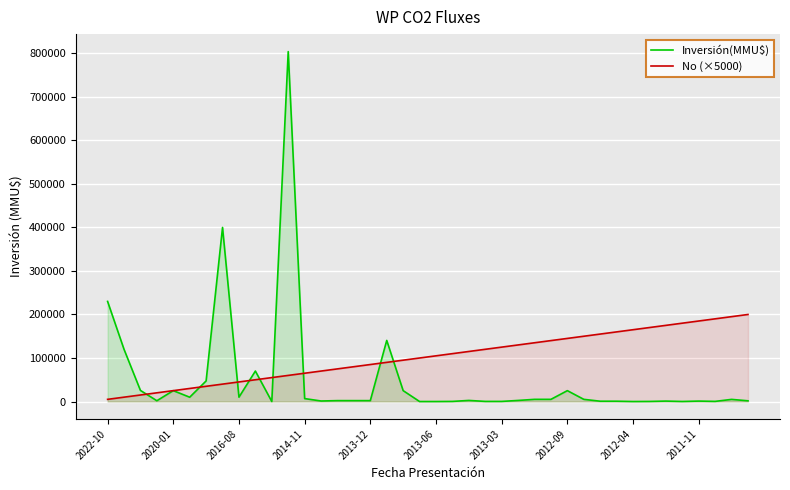

Which series has the largest total across all categories?

No (×5000)